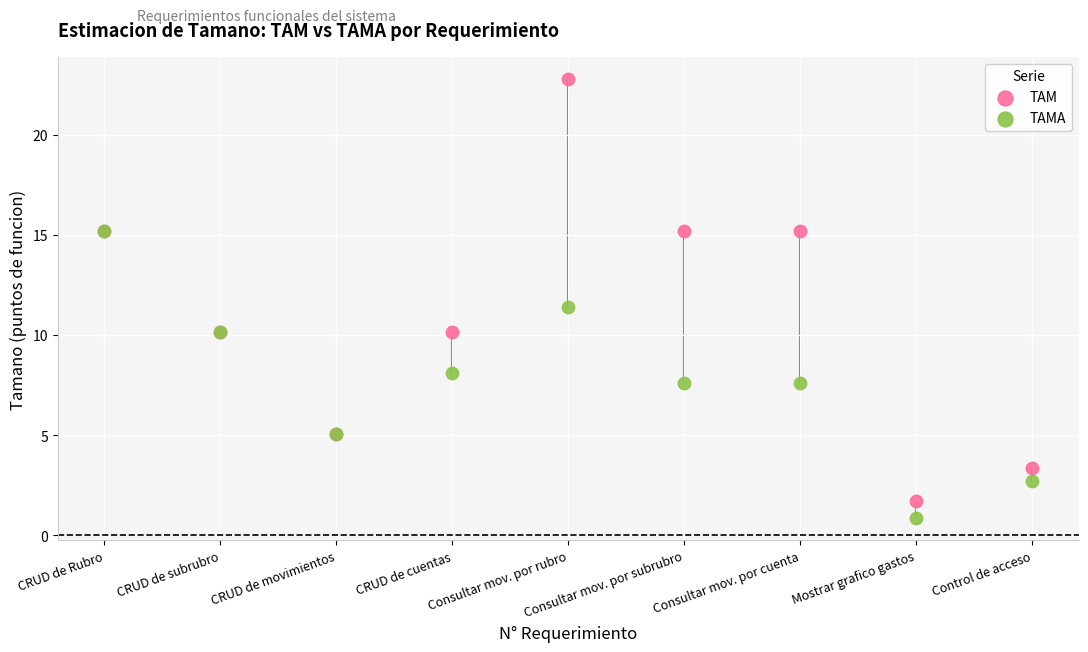

Across all series, what Y value is closest to 11?

11.4